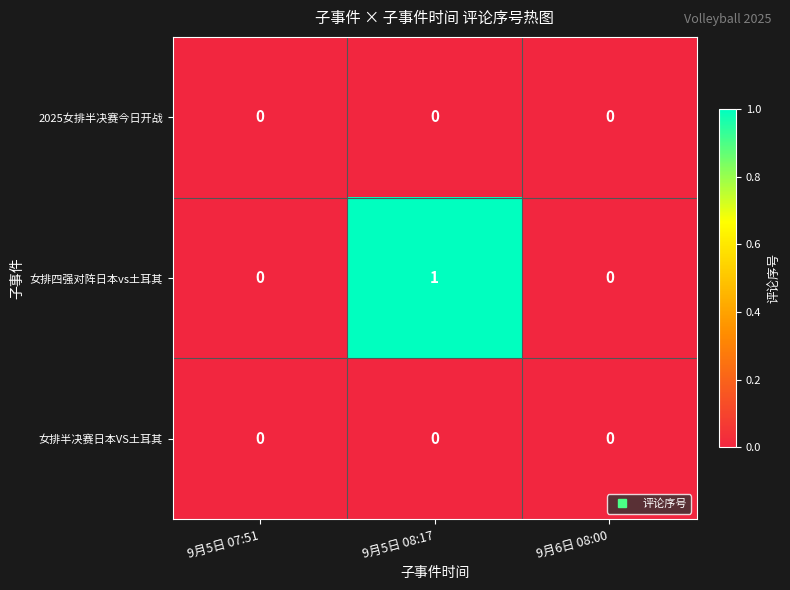

At which category does the chart reach its peak across all series?

9月5日 08:17